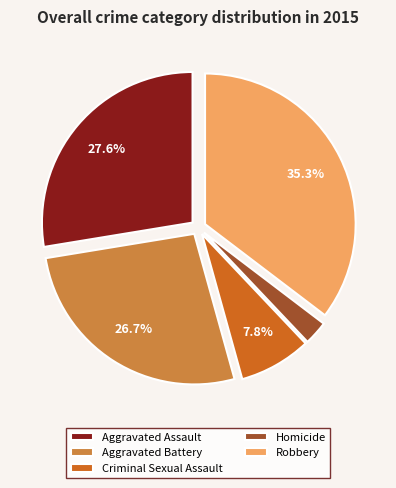

What is the smallest slice in the pie chart?

Homicide